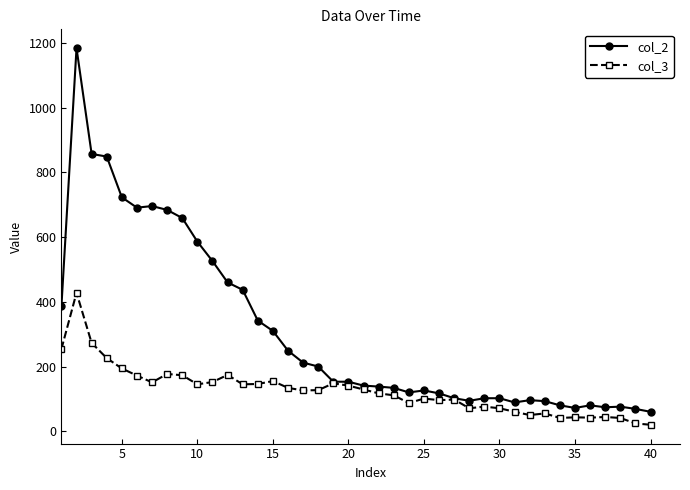

Is this an area chart (filled region under the line)?

No